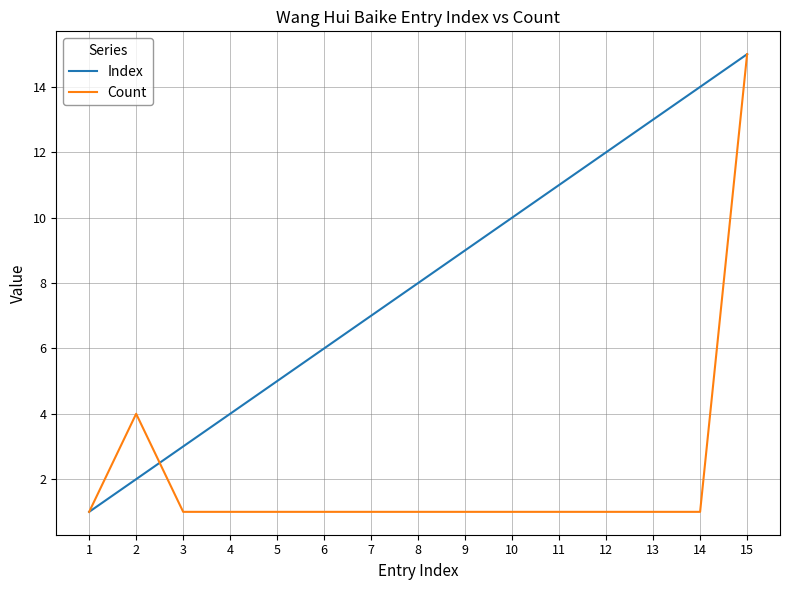

Is this an area chart (filled region under the line)?

No